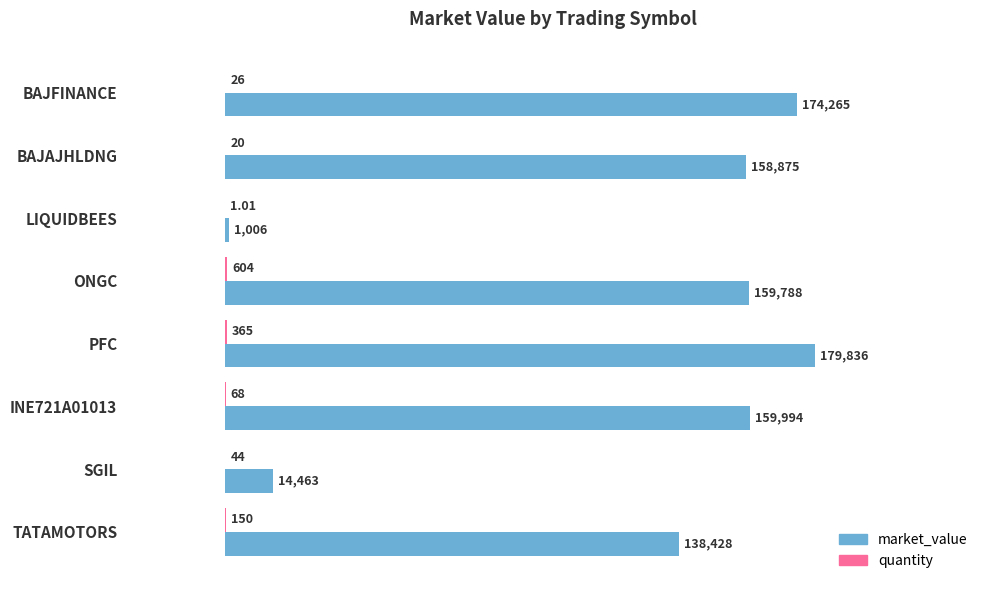

At which category is the sum across all series the highest?

PFC